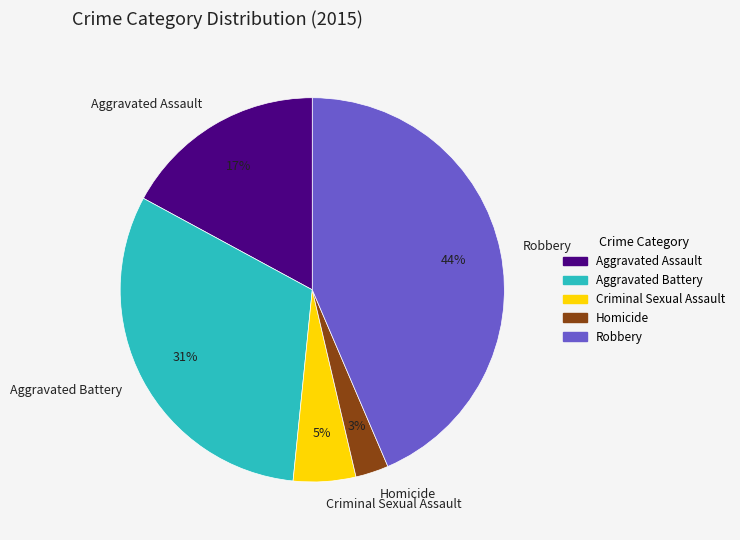

To the nearest percent, what is the average slice percentage?

20%